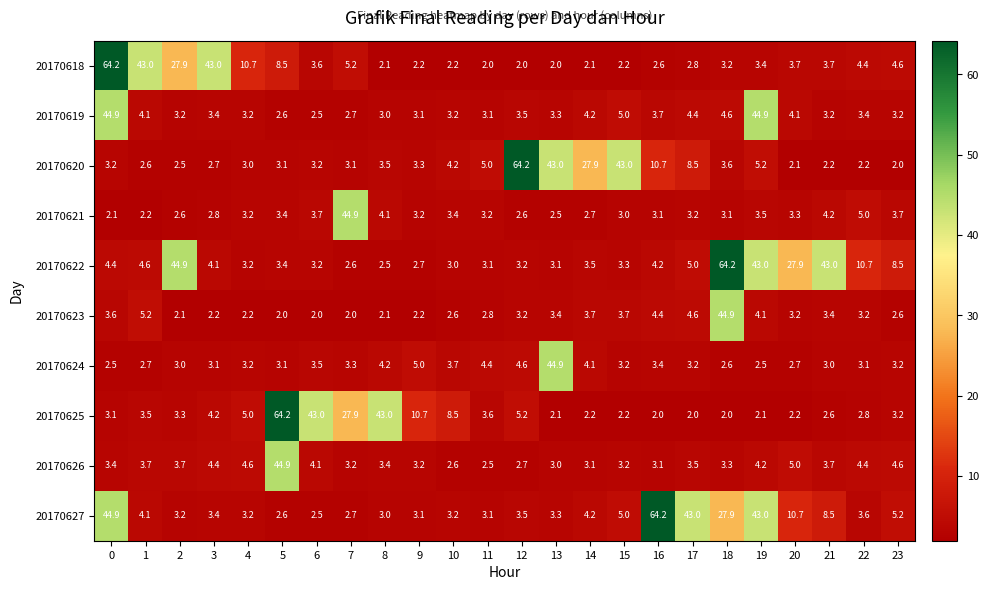

Which series has the largest total across all categories?

20170622